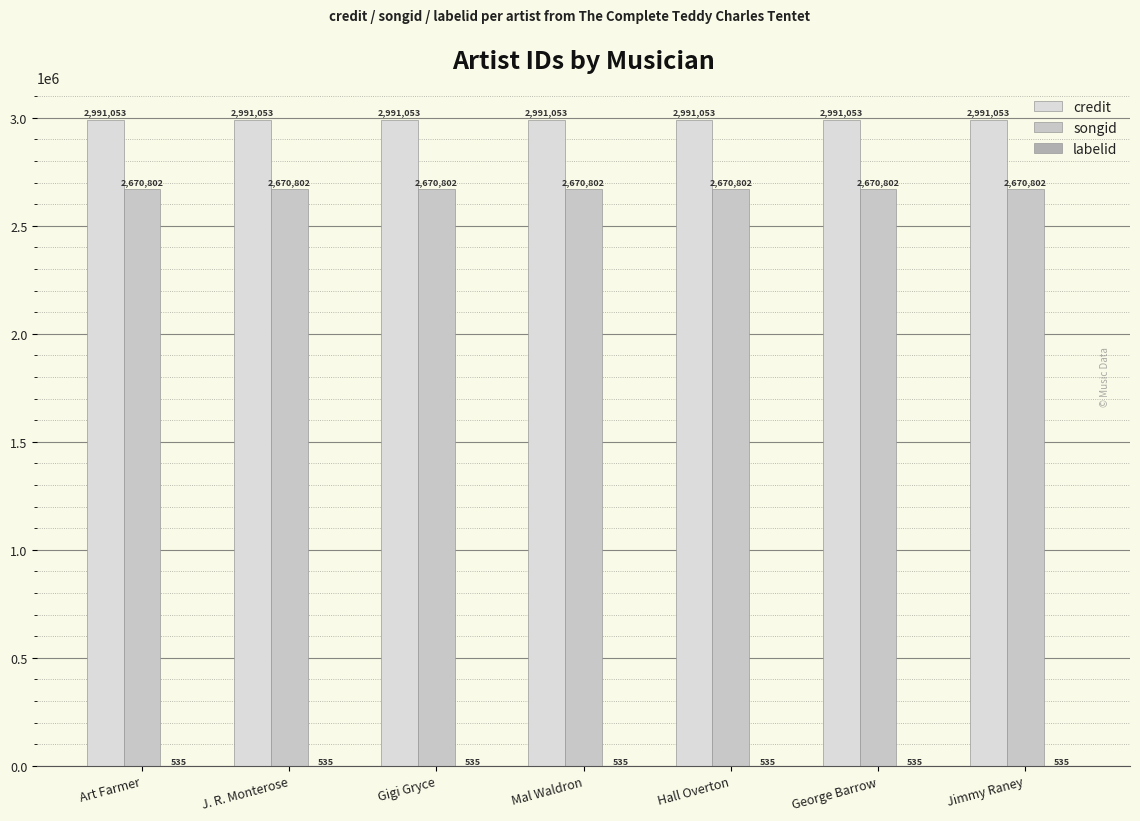

Does the chart contain stacked bars?

No